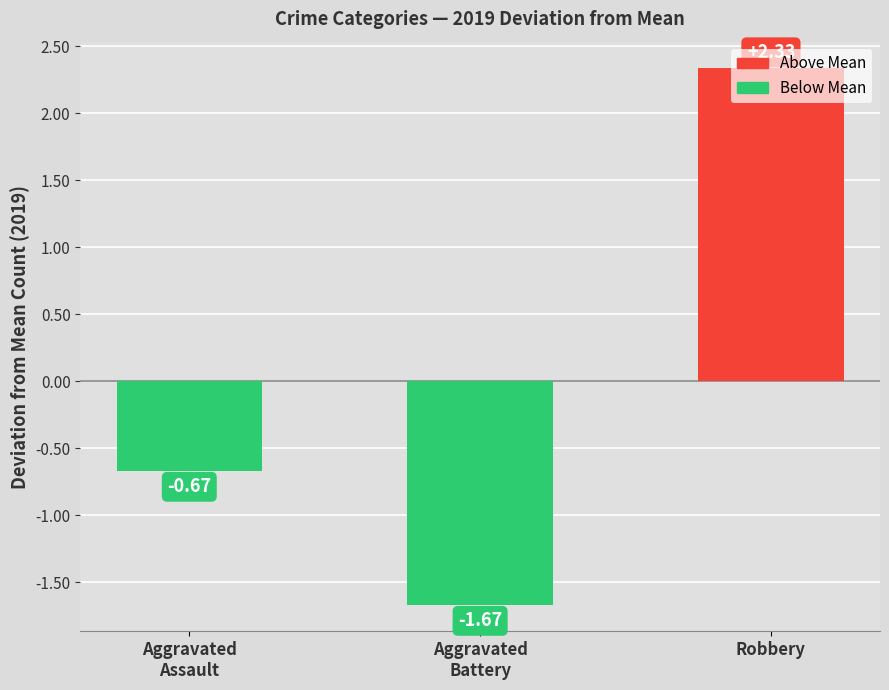

List the labels in order of value, largest first.

Robbery, Aggravated
Assault, Aggravated
Battery